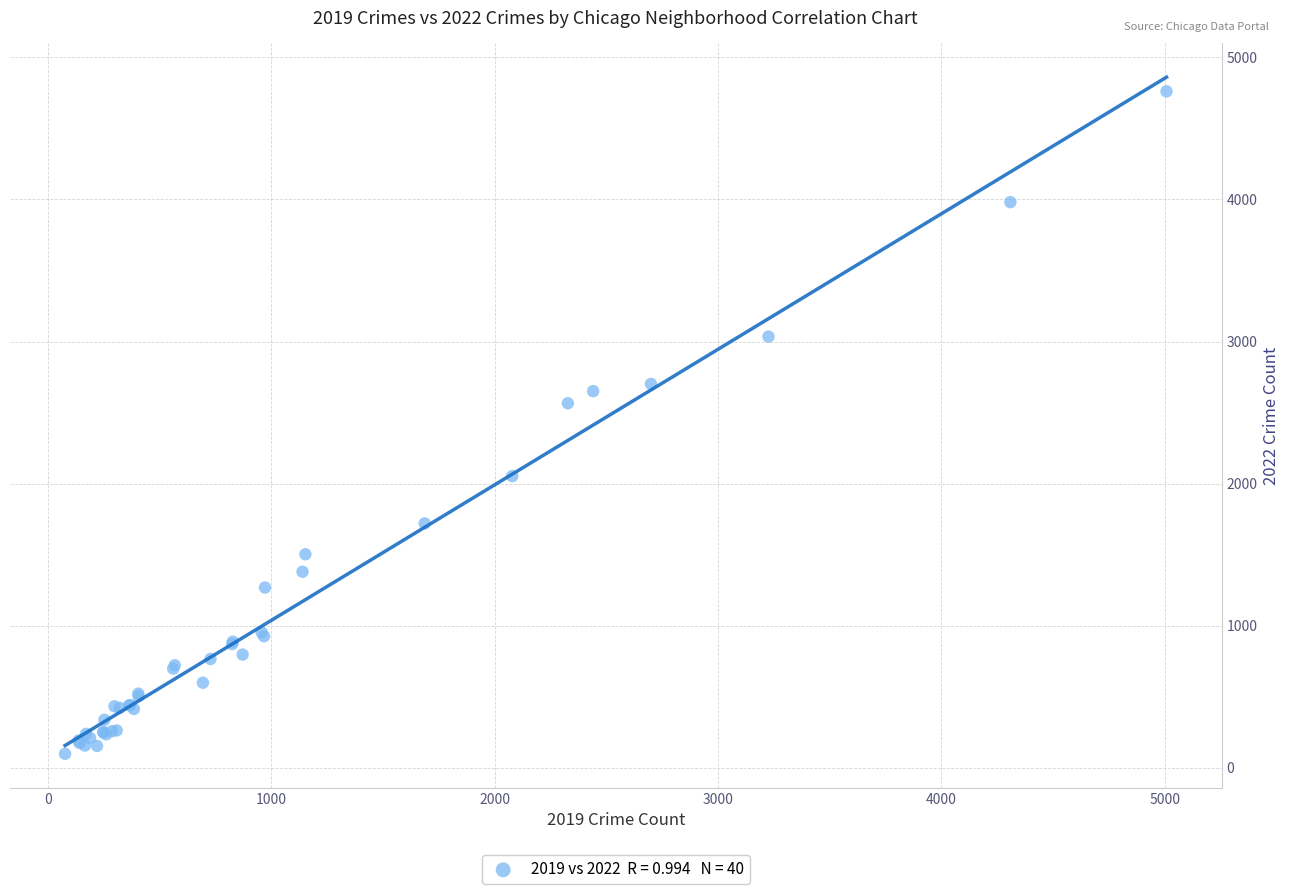

What Y value in the scatter plot is closest to 2430?

2566